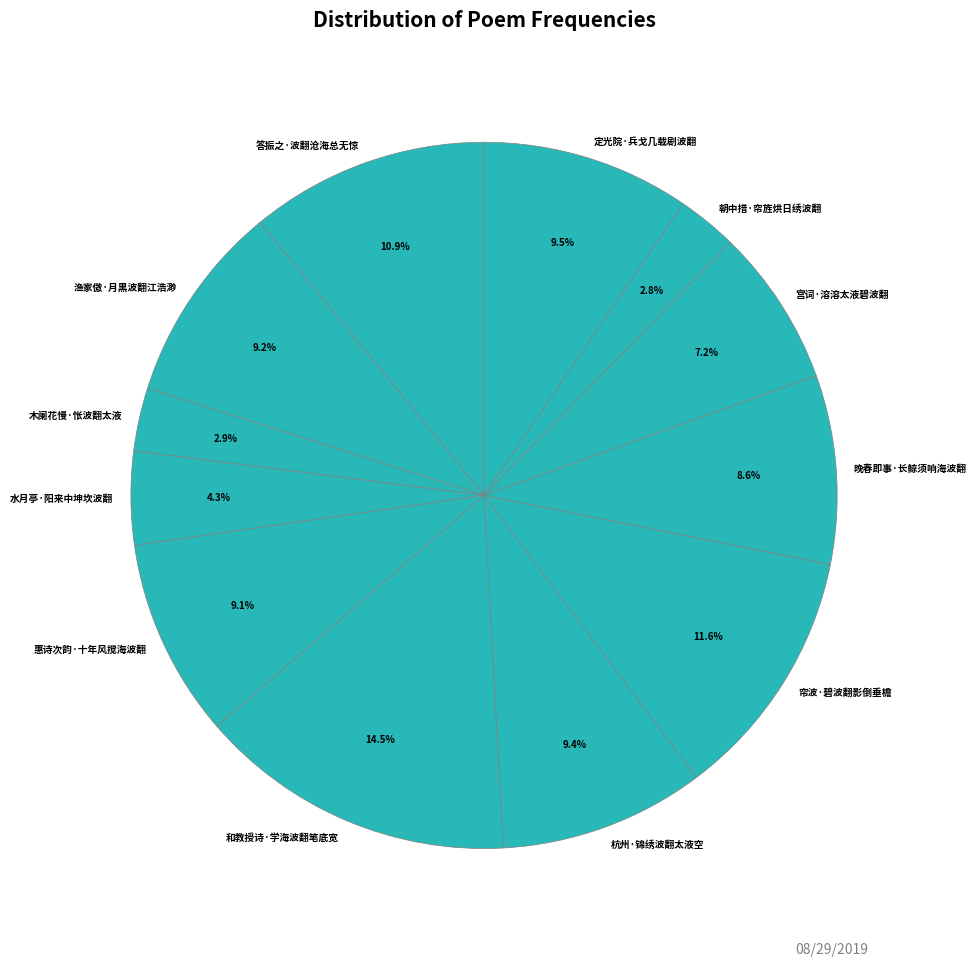

Is there a majority slice in this chart?

No